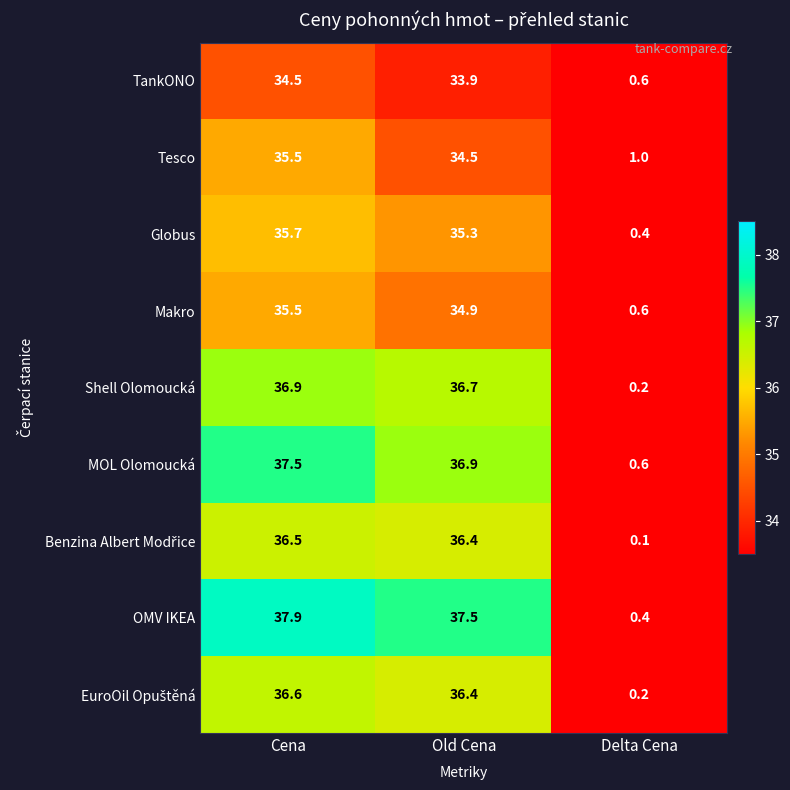

Which label corresponds to the smallest value in the chart?

Delta Cena